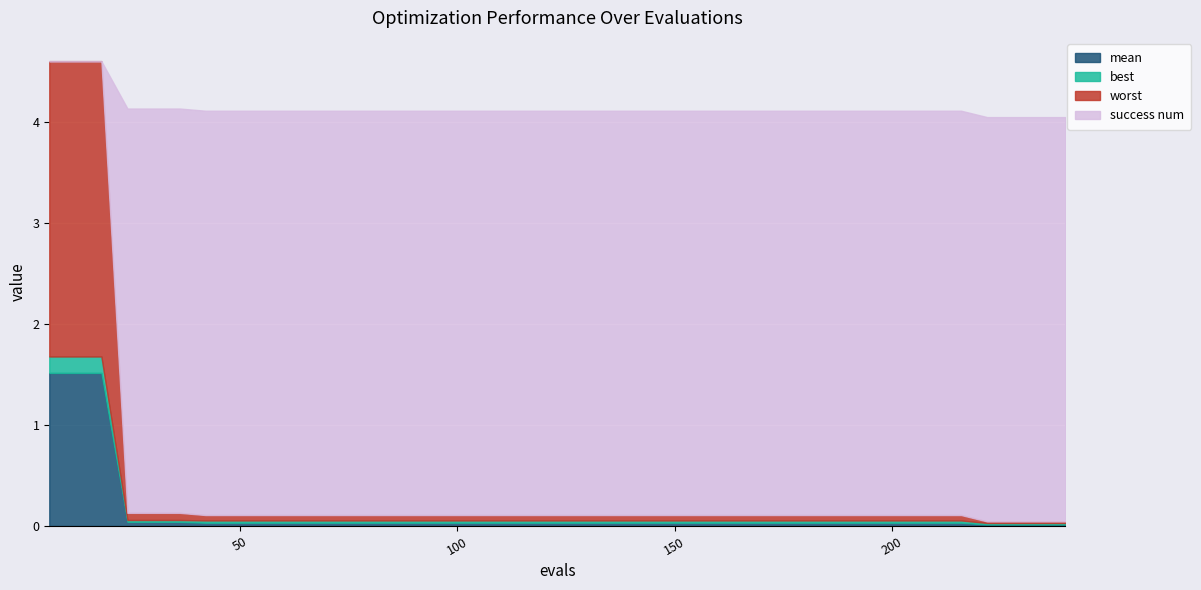

What is the maximum value for mean?

1.5